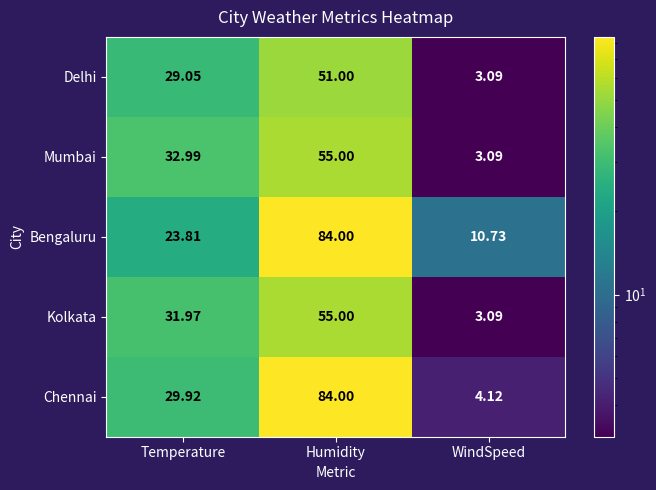

Which series changed the most between Temperature and WindSpeed?

Mumbai